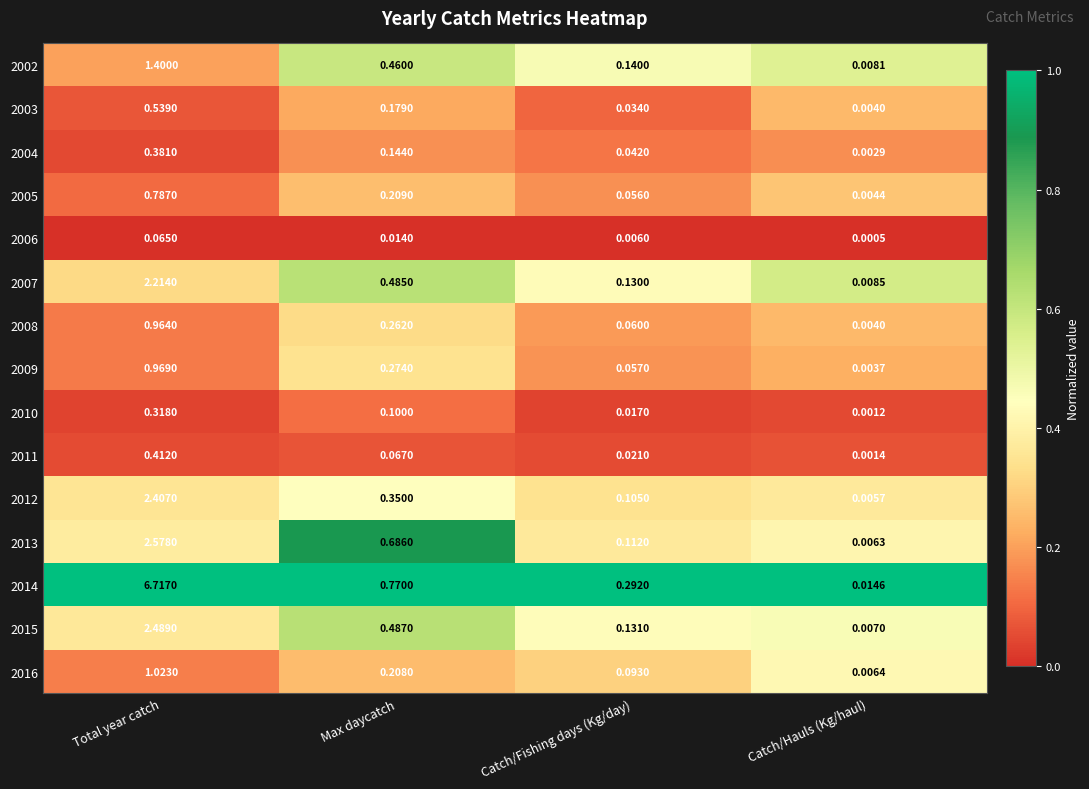

Where is 2007 nearest to the value 1?

Max daycatch